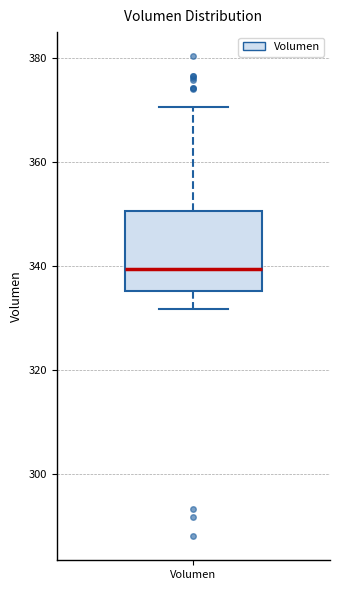

Transcribe this box plot: give where the median line is, the range the box spans, and where the two whiskers end, as read against the y-axis. The values are not printed on the chart, so give them approximately, as read against the axis.

median 340, box 336 to 350, whiskers 332 to 370